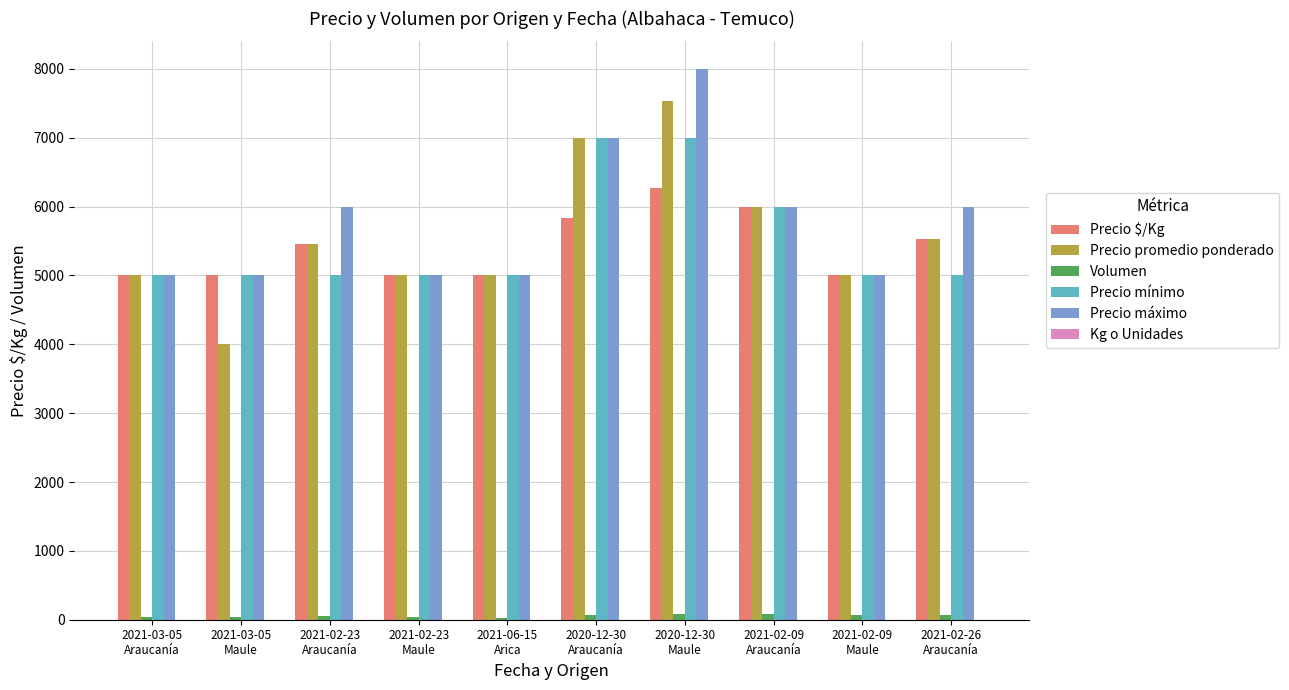

True or false: Precio mínimo has a value of 7000.0 at 2020-12-30
Maule.

True